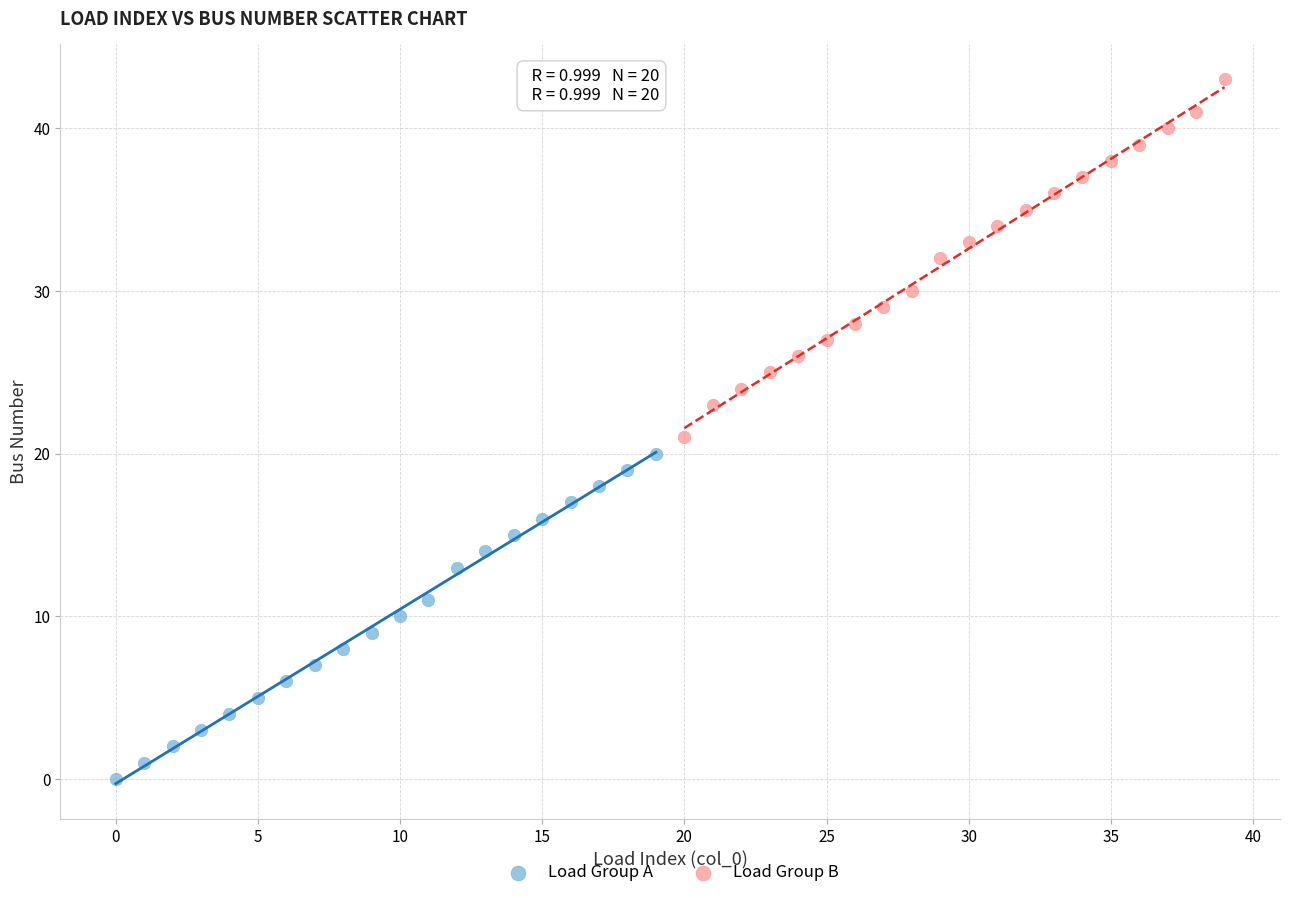

Which series reaches the maximum Y coordinate?

Load Group B